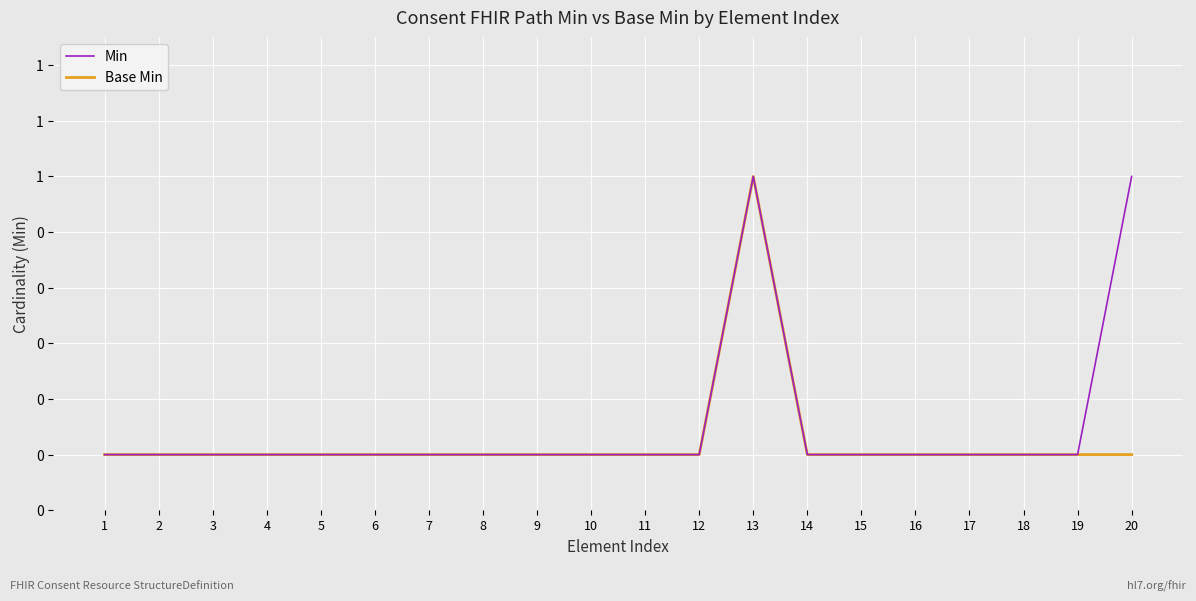

Which series has the largest total across all categories?

Min